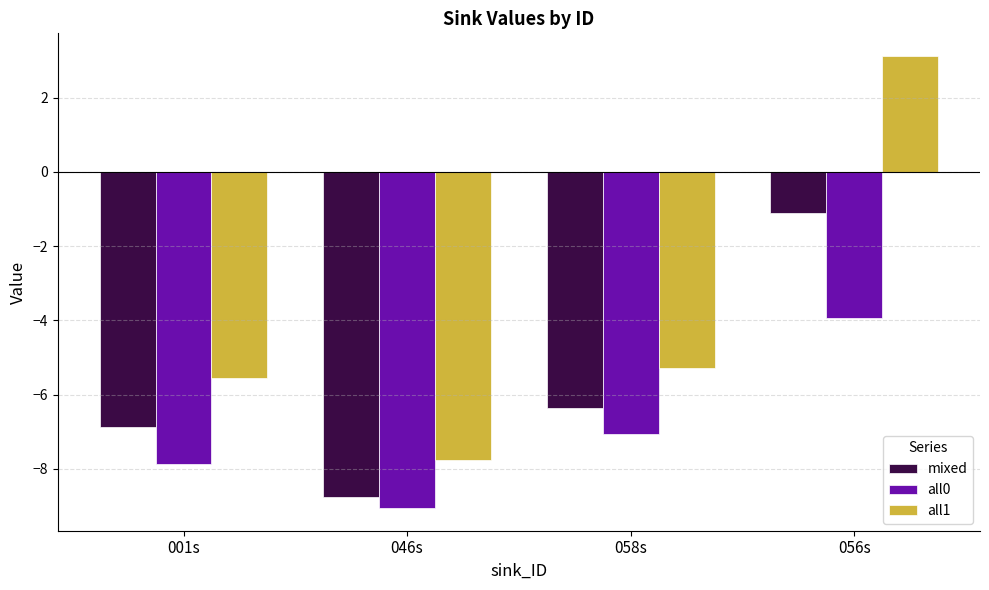

What is the sum of the mixed values at 001s and 046s?

-15.6